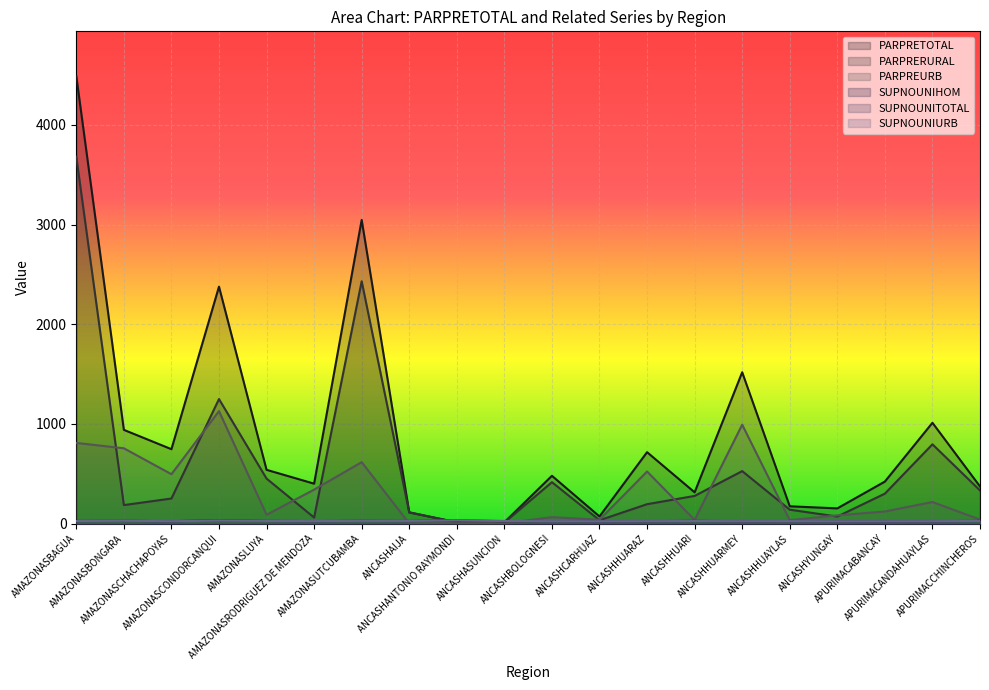

How many values in the SUPNOUNITOTAL series exceed 24?

10